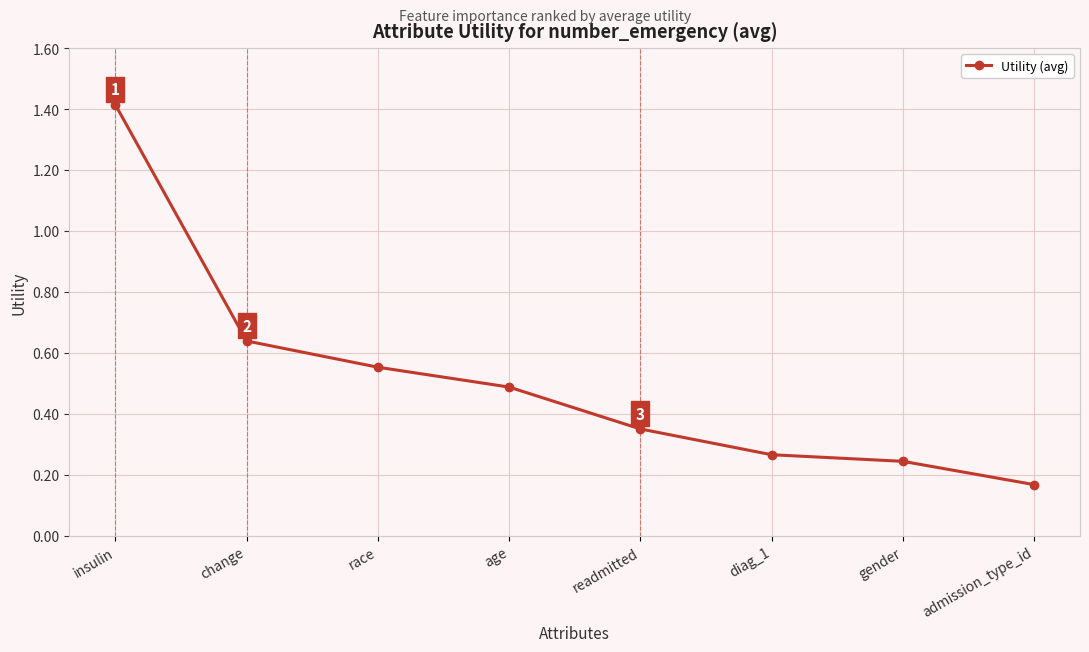

What is the difference between the maximum and second lowest values?

1.2